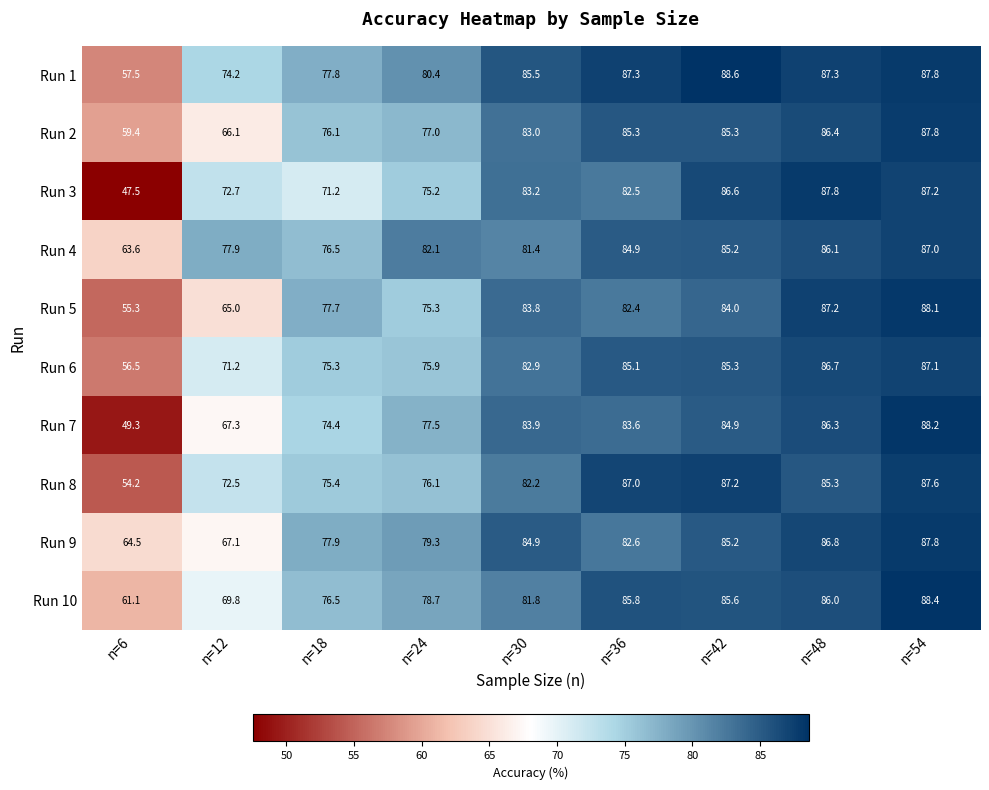

Is it true that Run 3 equals 157.4 at n=48?

False